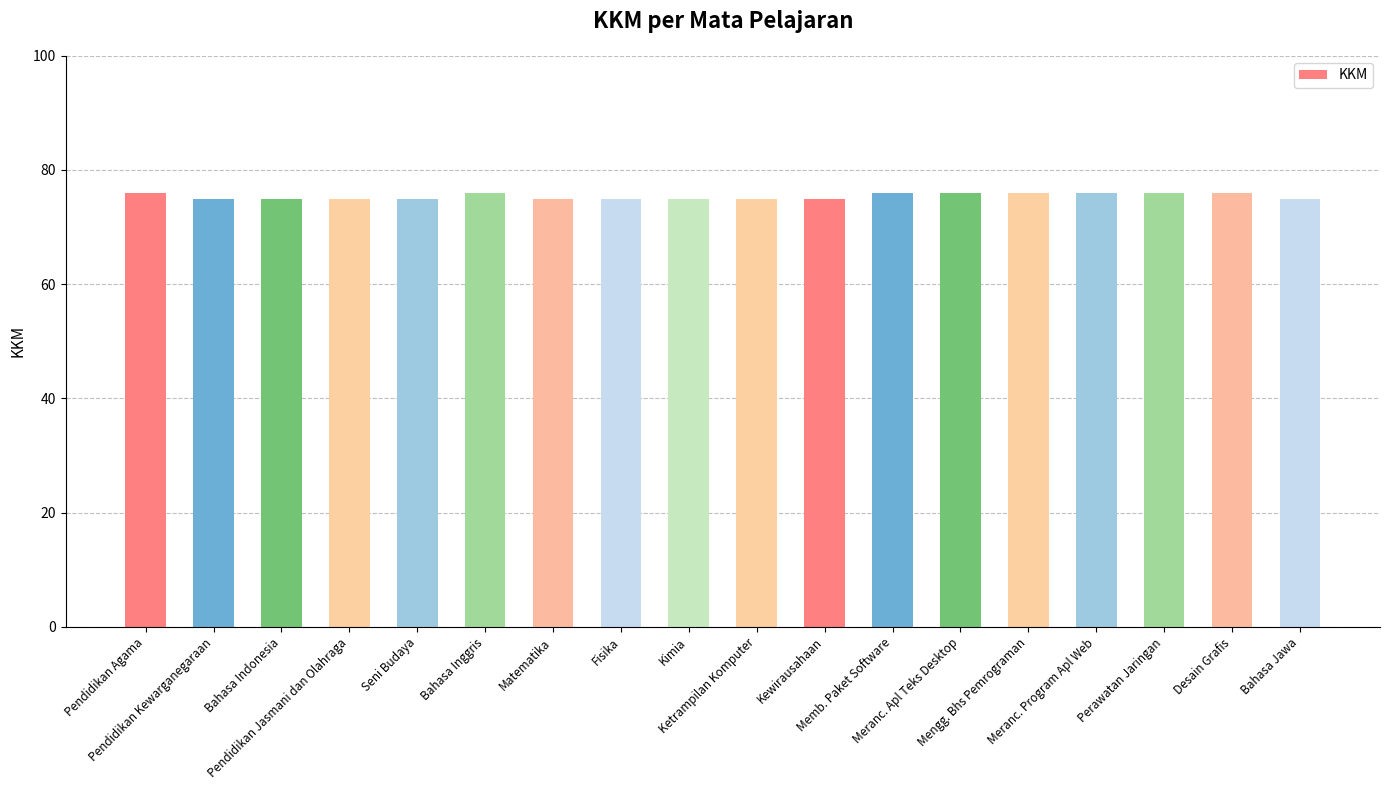

Reading right to left, list all the values displayed in this chart.

Bahasa Jawa=75	Desain Grafis=76	Perawatan Jaringan=76	Meranc. Program Apl Web=76	Mengg. Bhs Pemrograman=76	Meranc. Apl Teks Desktop=76	Memb. Paket Software=76	Kewirausahaan=75	Ketrampilan Komputer=75	Kimia=75	Fisika=75	Matematika=75	Bahasa Inggris=76	Seni Budaya=75	Pendidikan Jasmani dan Olahraga=75	Bahasa Indonesia=75	Pendidikan Kewarganegaraan=75	Pendidikan Agama=76